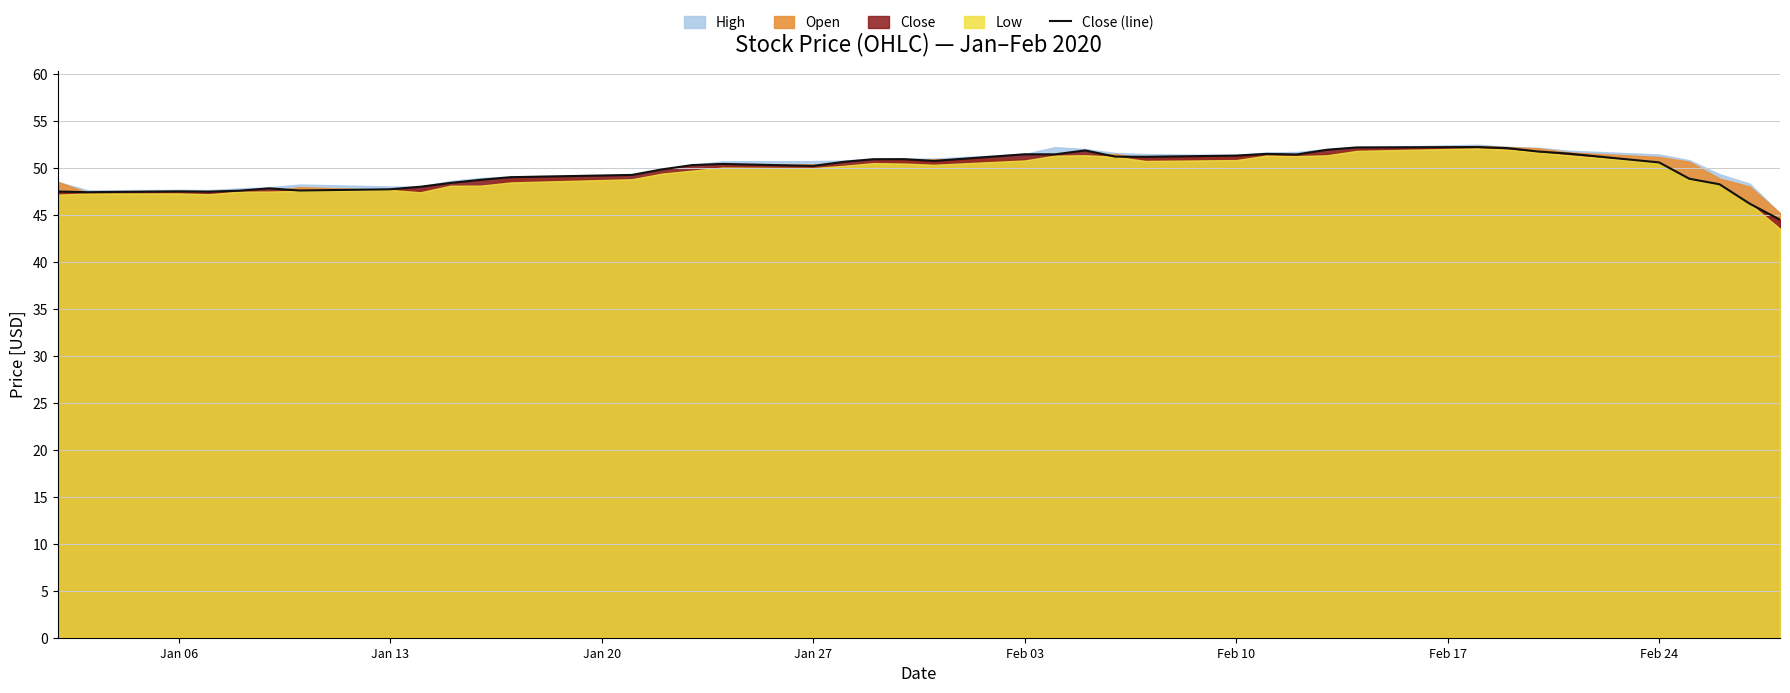

How many values exceed 50?

22